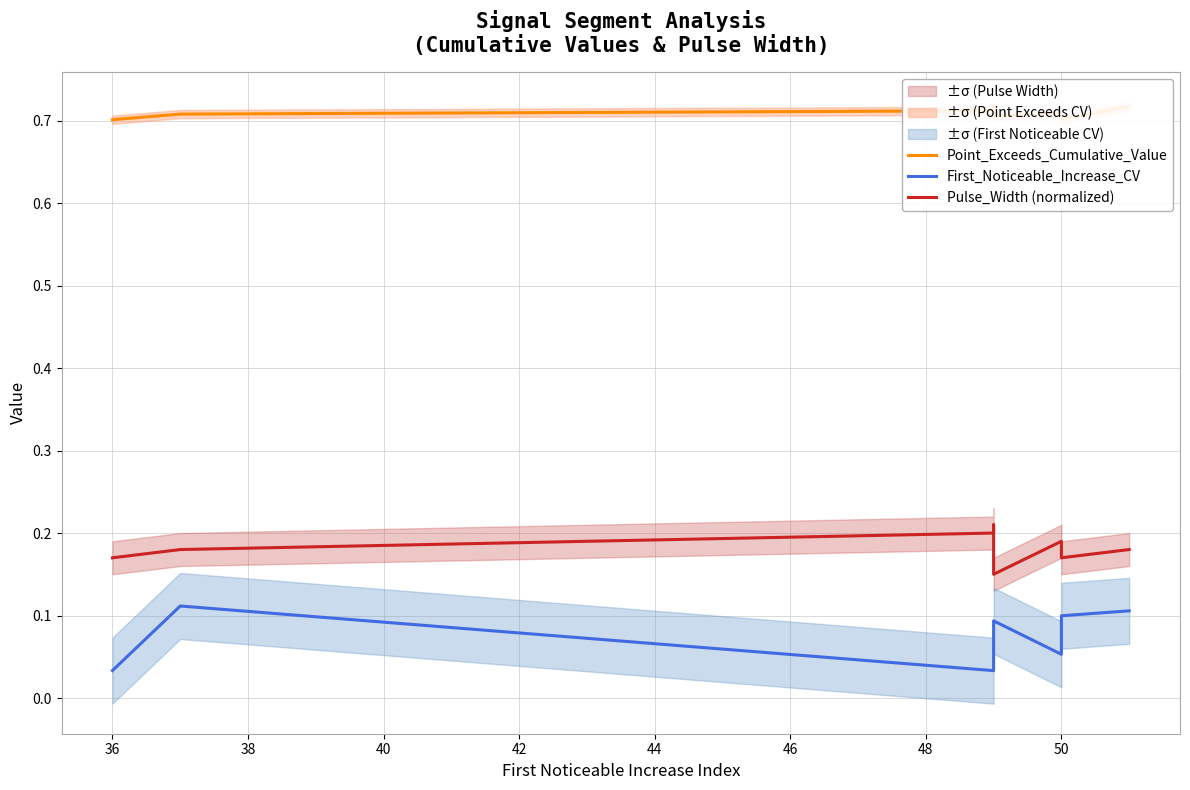

Is this an area chart (filled region under the line)?

No